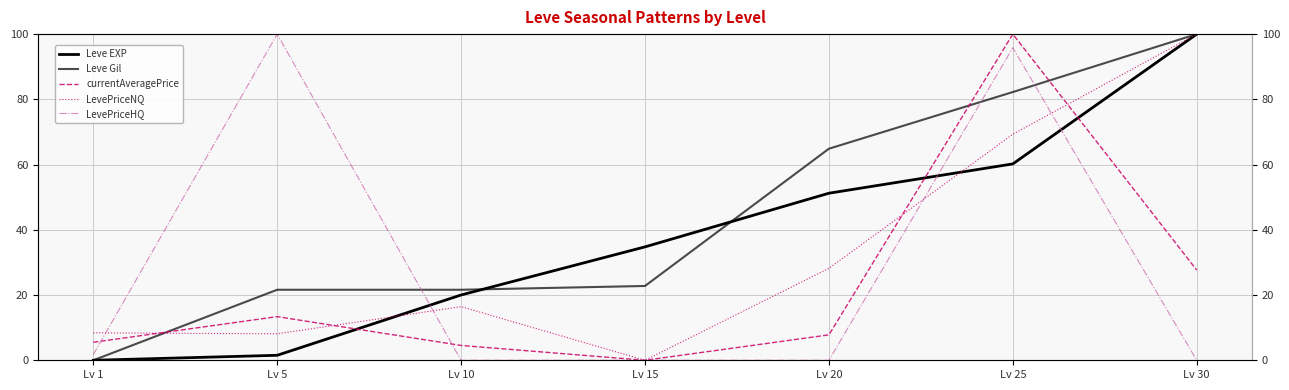

List the series in order of their overall mean, lowest first.

currentAveragePrice, LevePriceHQ, LevePriceNQ, Leve EXP, Leve Gil